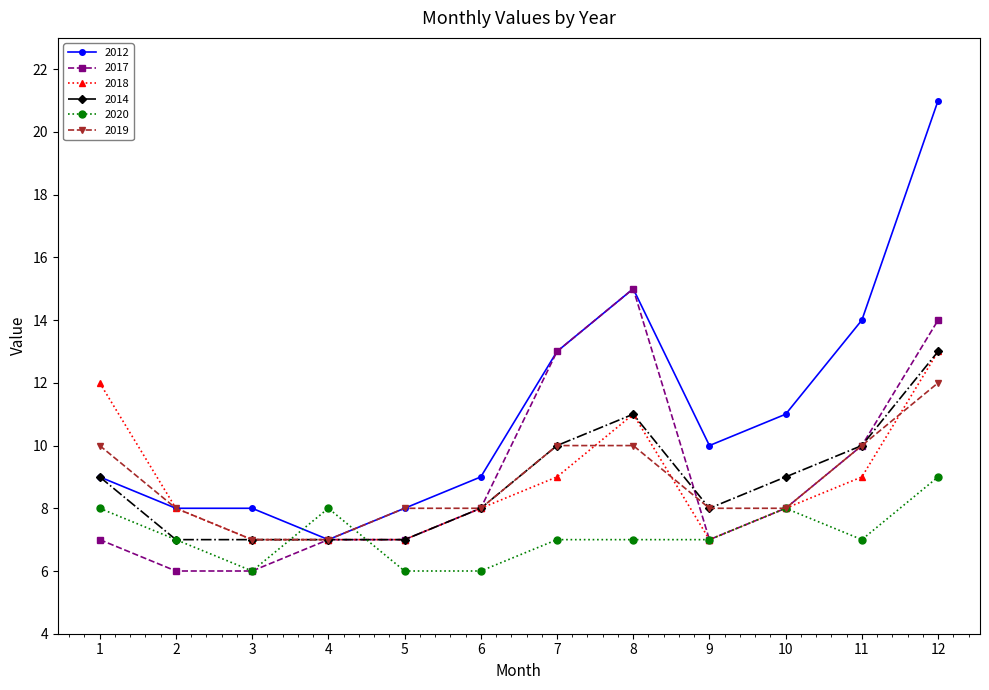

Count the 2019 values in the range 8 to 10.

9